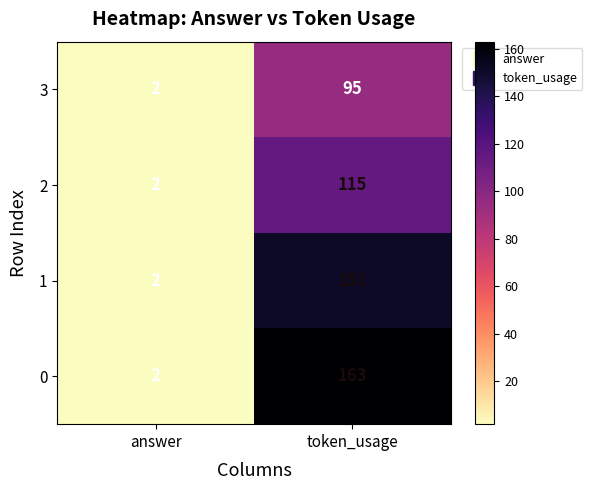

Which series has the widest spread of values?

0